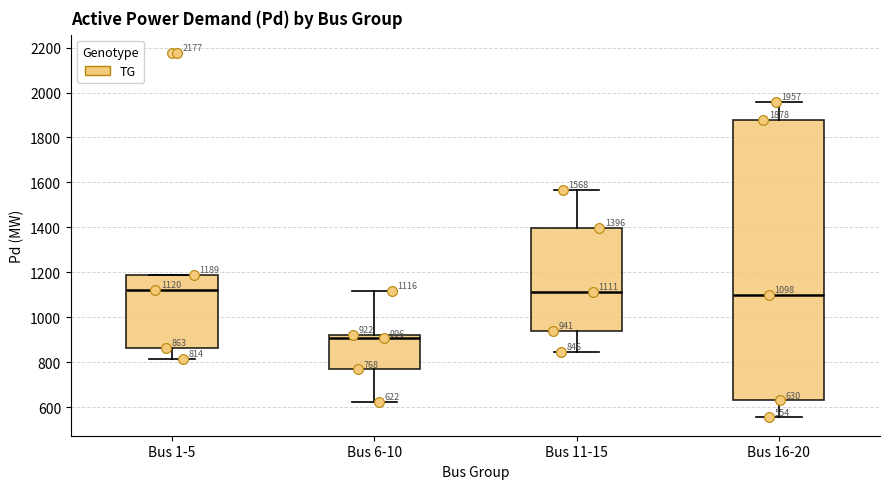

Which box has the lowest median line?

Bus 6-10